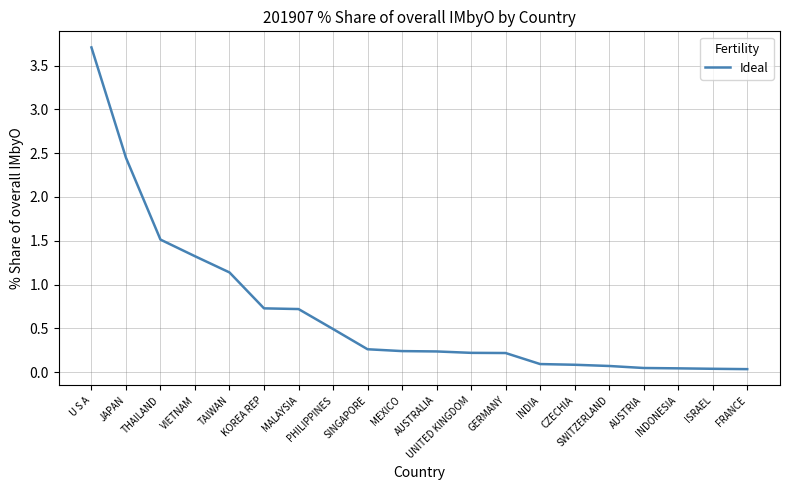

What position from the left is MALAYSIA?

7